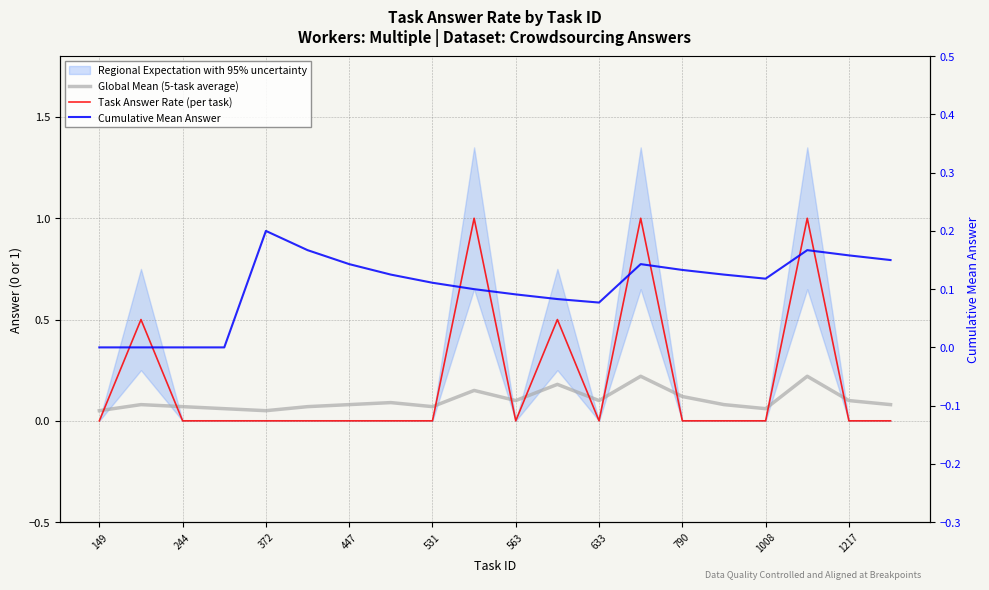

In Task Answer Rate (per task), how many points are higher than both neighbors (excluding endpoints)?

5